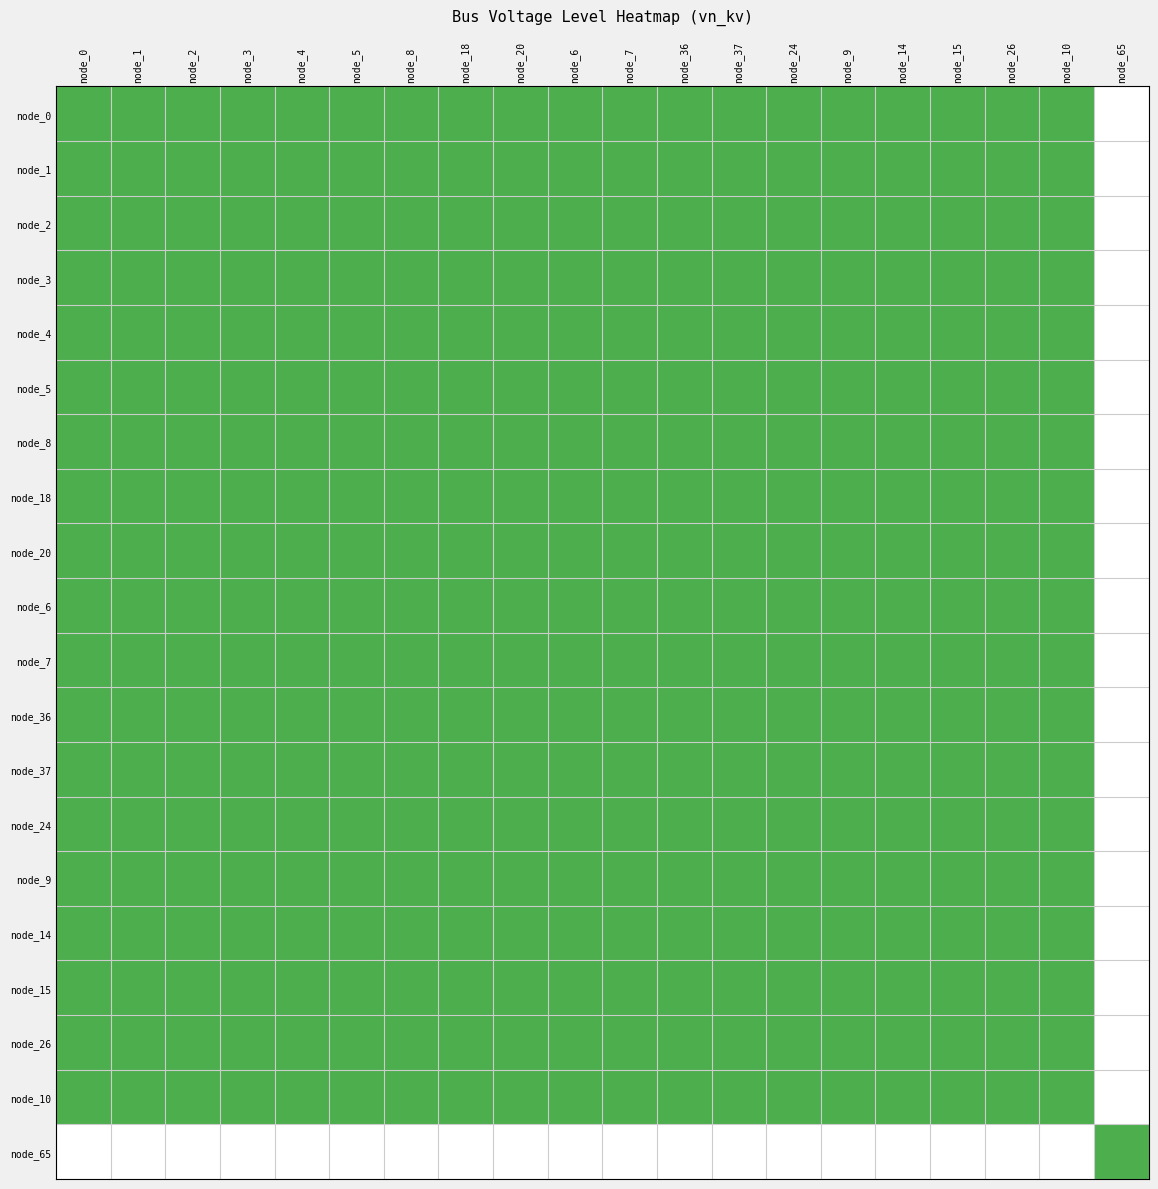

What is the spread (max minus min) of values at node_37?

1